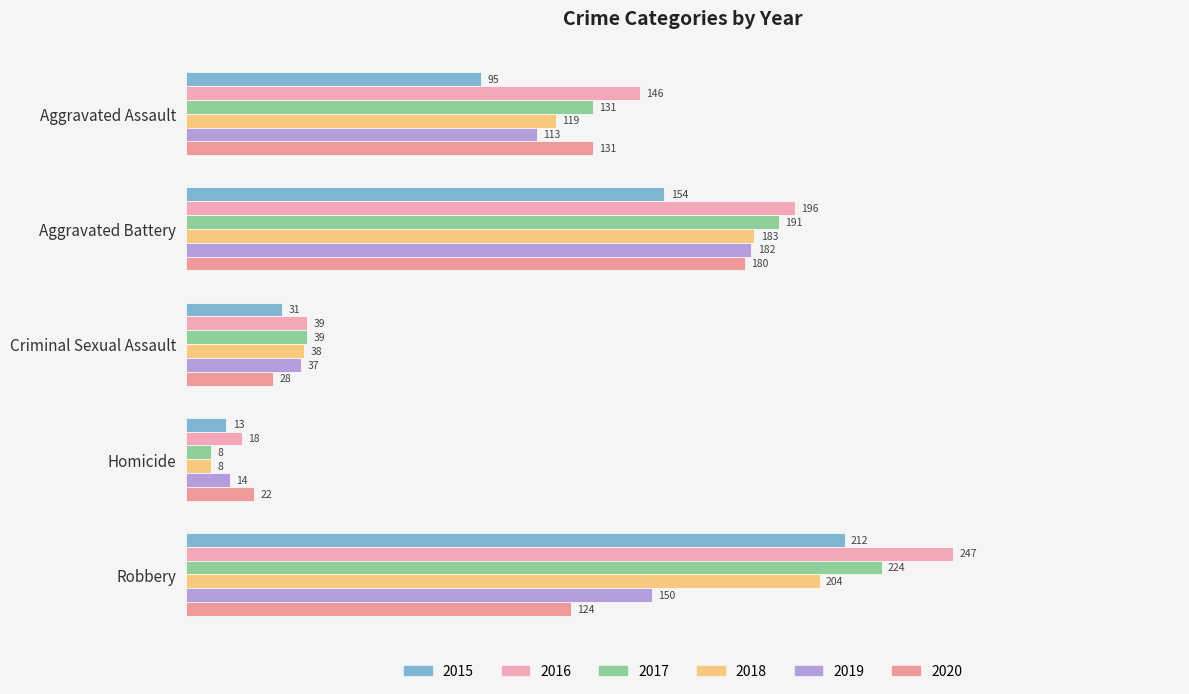

What is the label of the 4th bar from the right?

Aggravated Battery